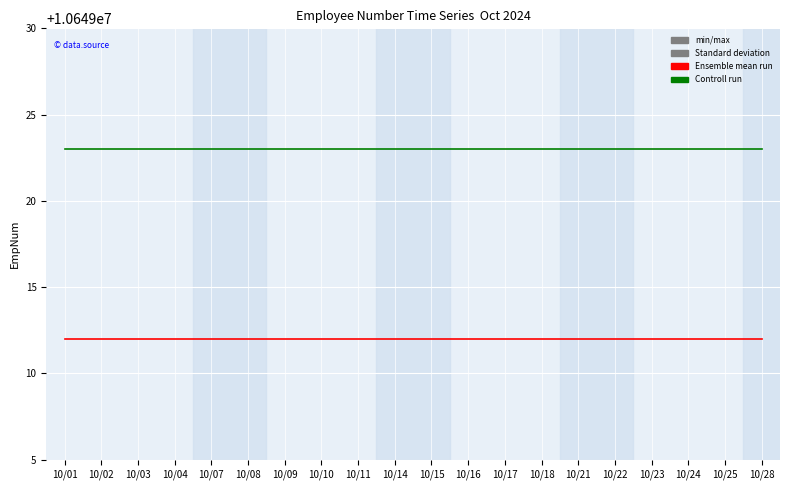

How many lines are shown in the chart?

2